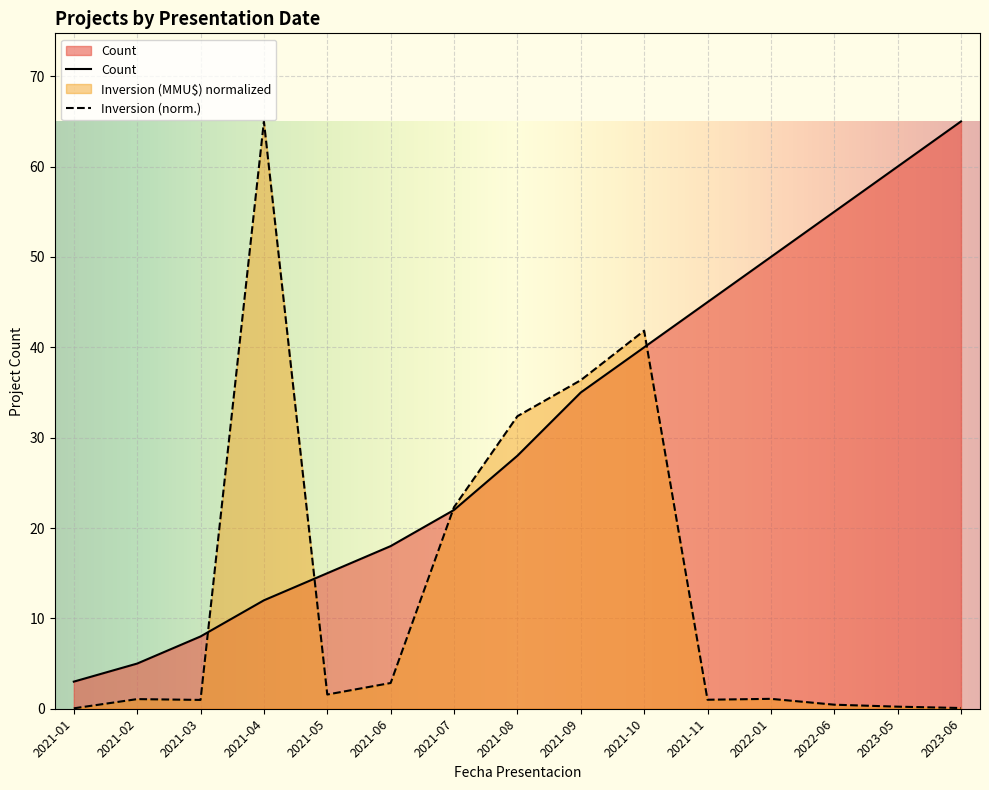

List the series in order of their peak value, highest first.

Count, Inversion_MMM